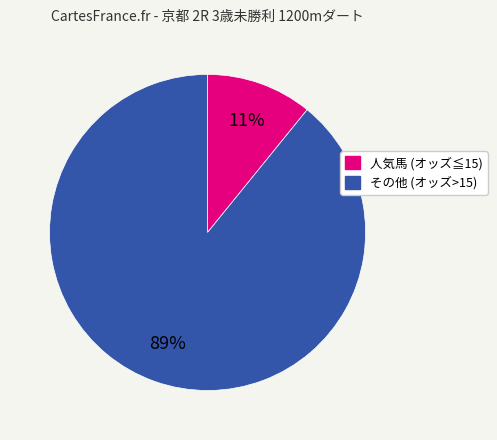

To the nearest percent, what is the average slice percentage?

50%